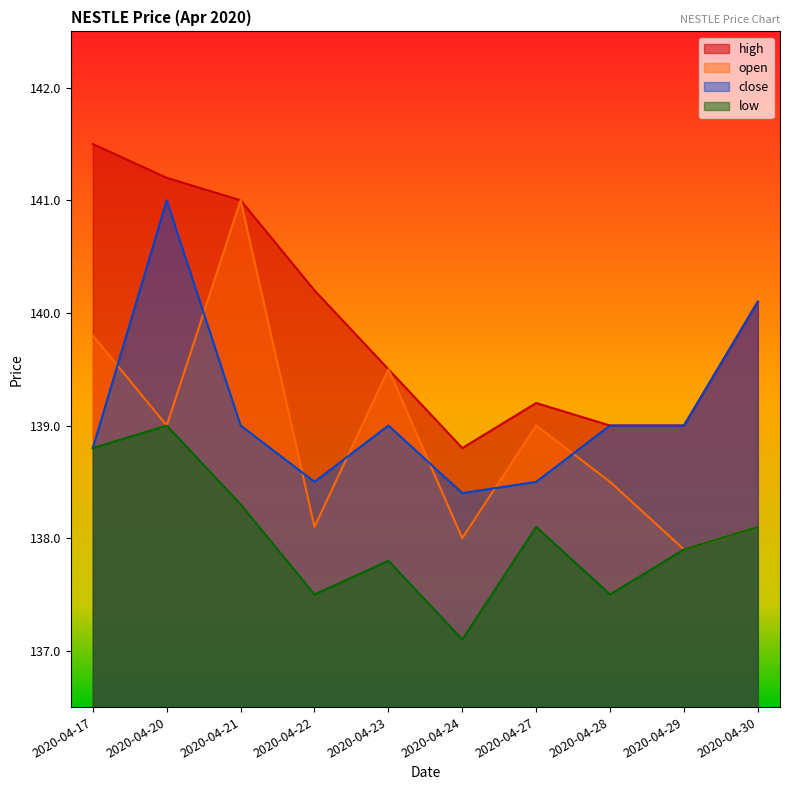

True or false: close and low cross at least once.

False